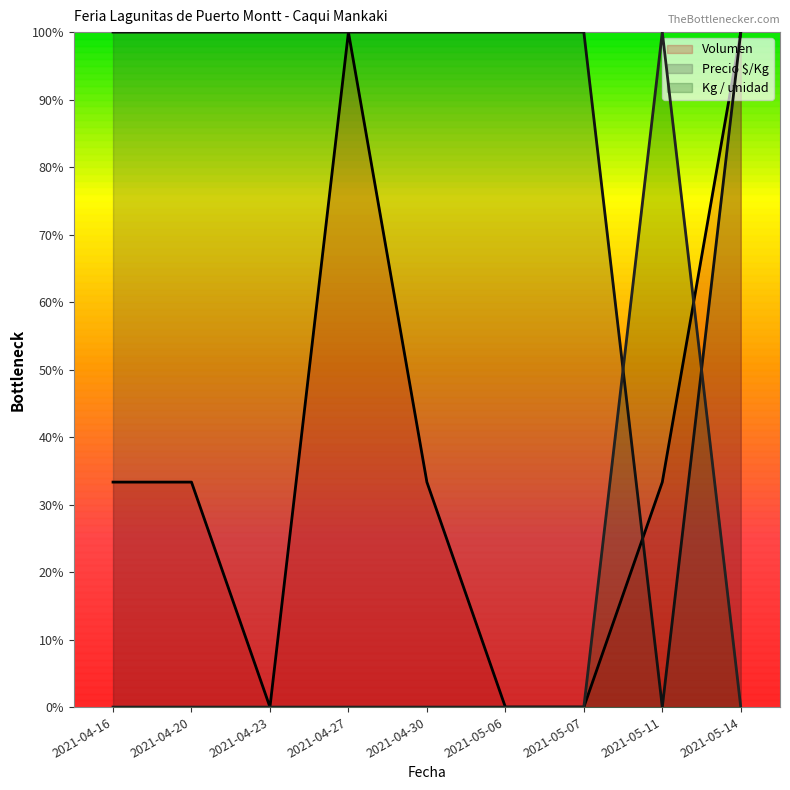

What is the label of the 9th point from the left?

2021-05-14